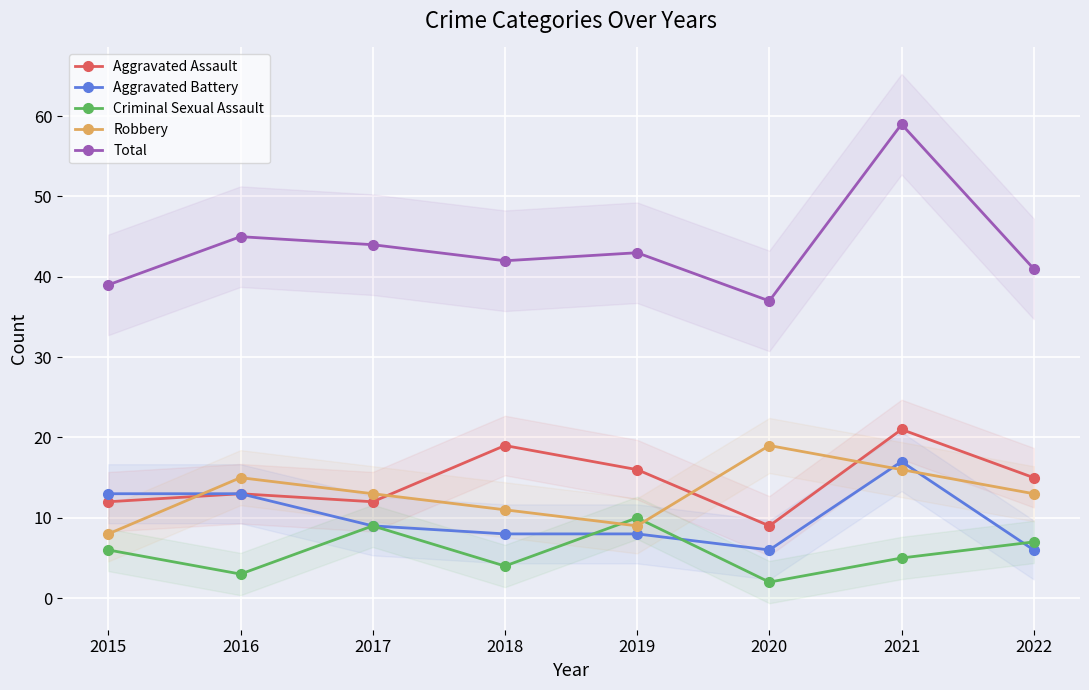

True or false: Criminal Sexual Assault has a value of 7 at 2022.

True